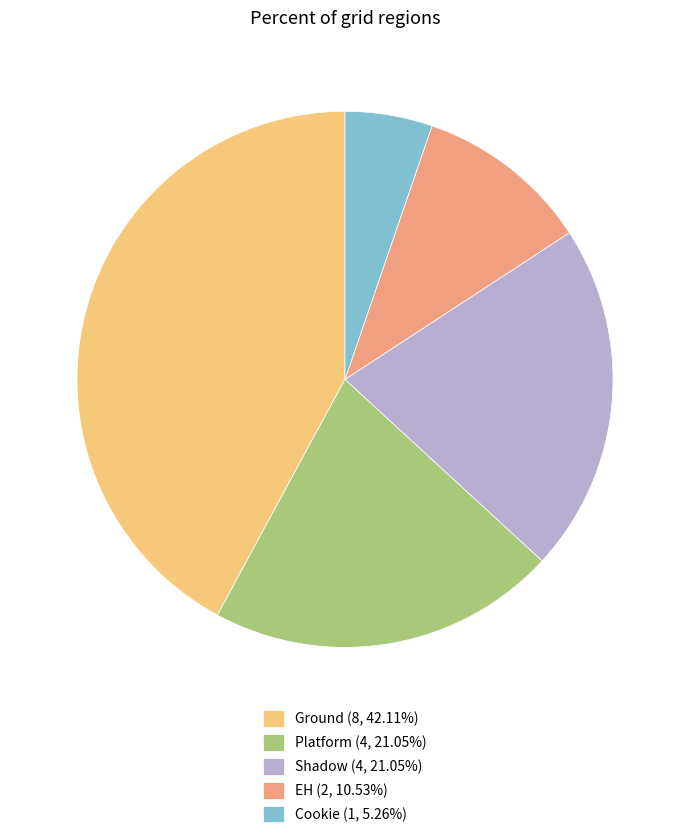

Approximately how many times larger is the value at Shadow (4, 21.05%) compared to Ground (8, 42.11%)?

0.5